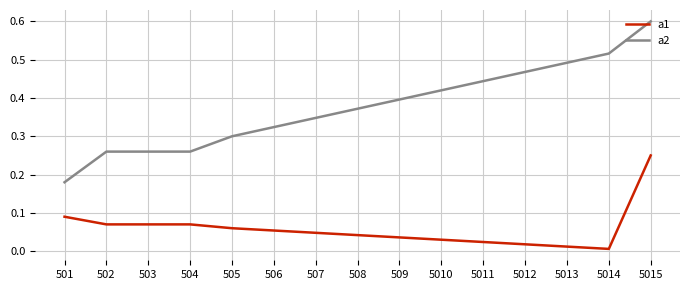

What is the sum of the a2 values at 5015 and 509?

1.0